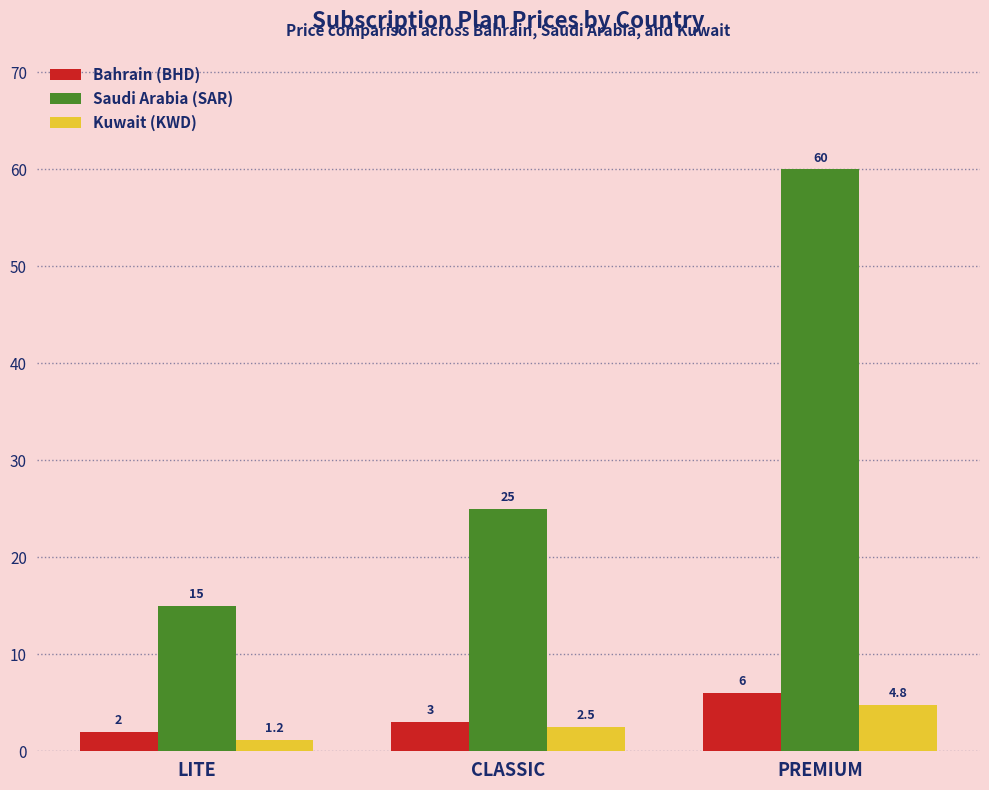

Rank the series at PREMIUM from lowest to highest value.

Kuwait (KWD), Bahrain (BHD), Saudi Arabia (SAR)